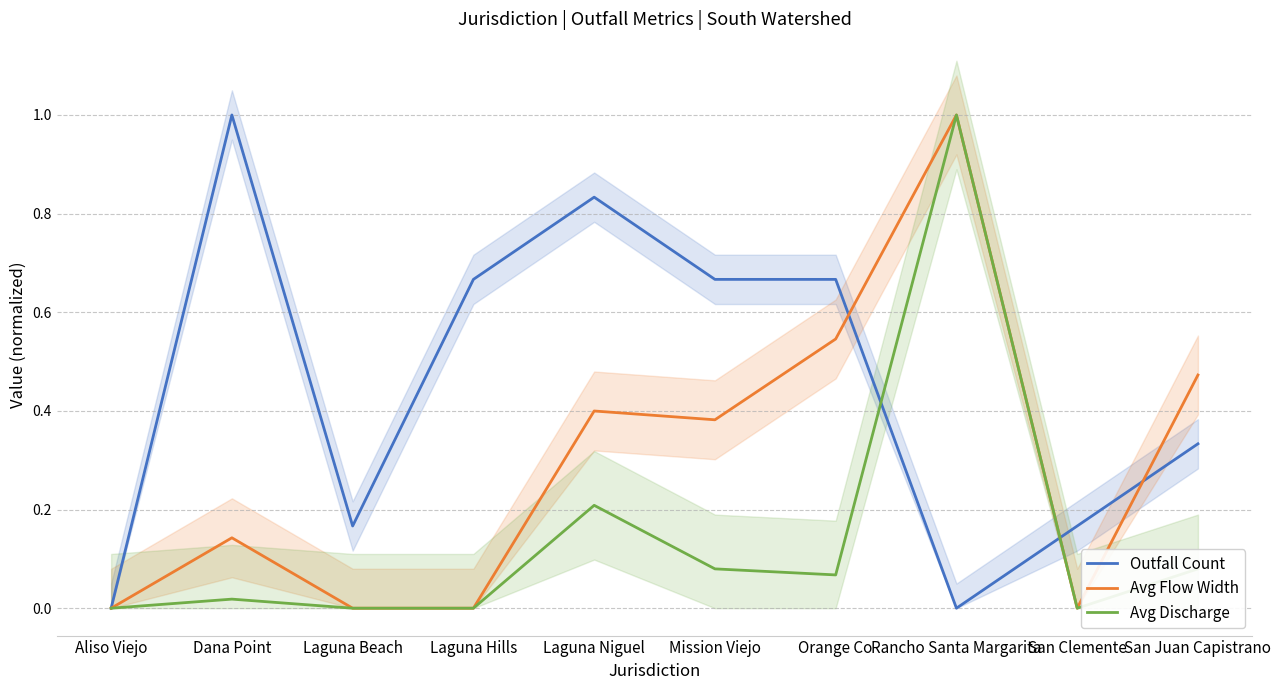

Which category has the lowest value across all series?

Aliso Viejo